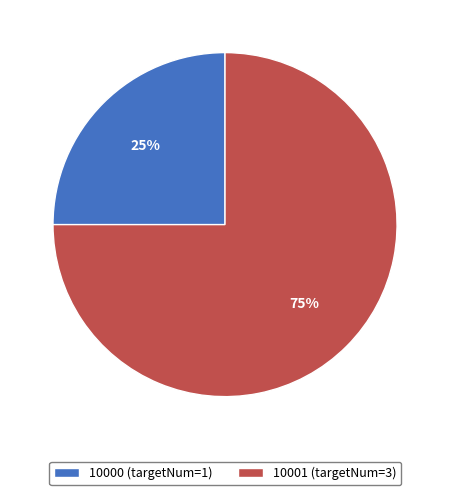

Rank the categories by value from lowest to highest.

10000, 10001